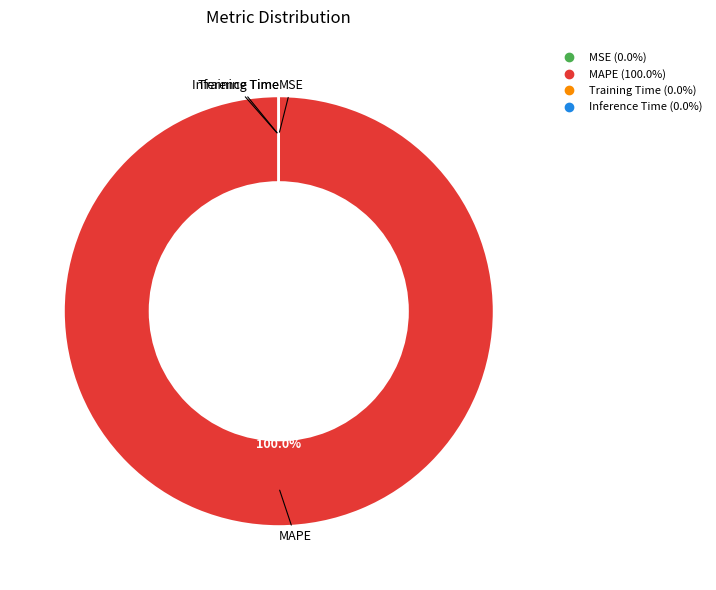

To the nearest percent, what is the difference between the largest and smallest slice percentages?

100%